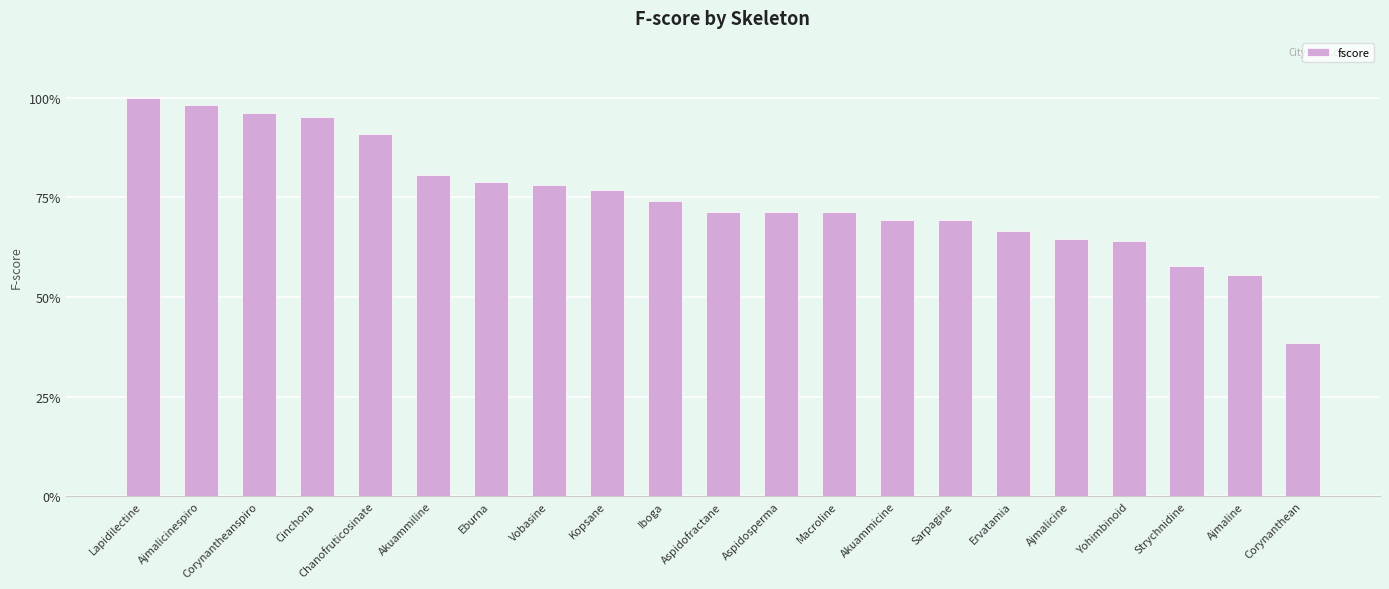

Are the bars horizontal?

No